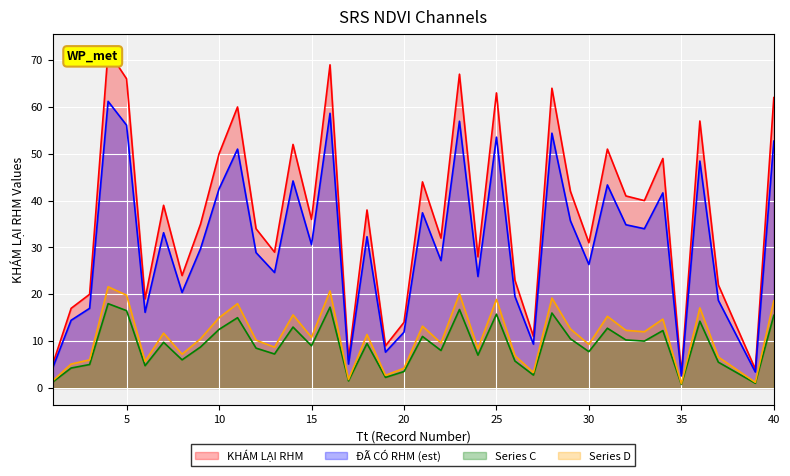

What is the ratio of the value at 30 to the value at 36?

0.5